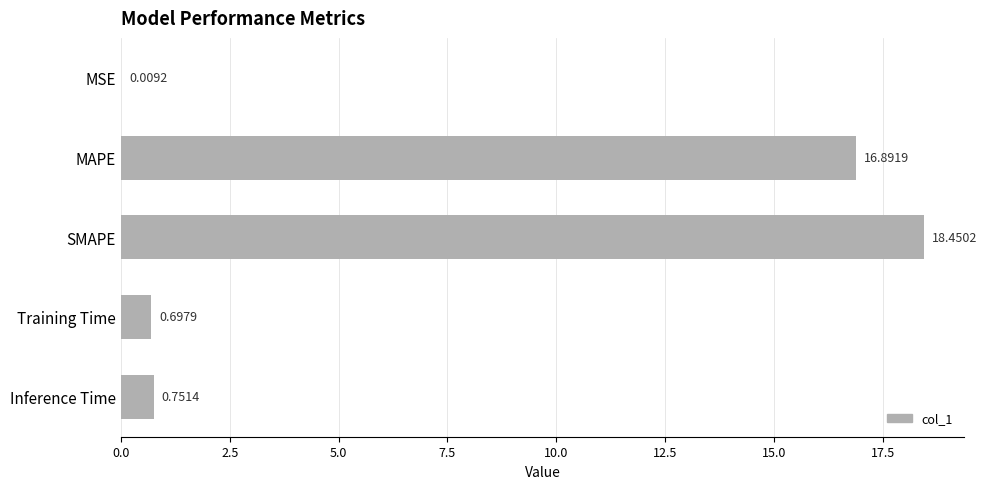

At which label is the value closest to 9?

MAPE